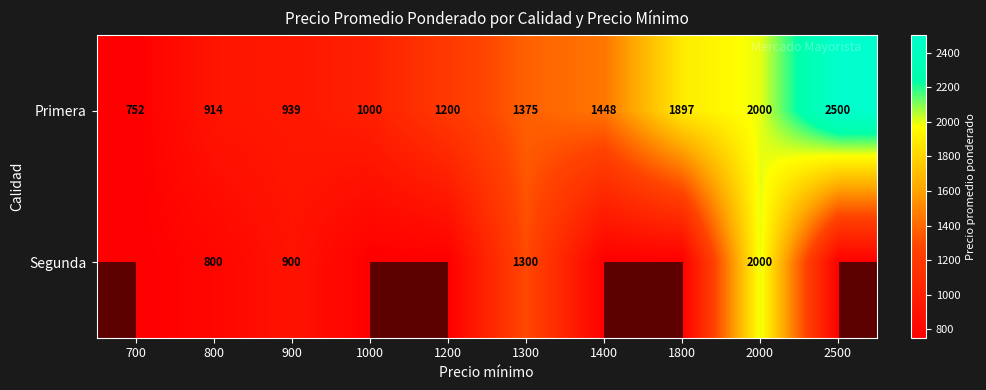

What is the spread (max minus min) of values at 2500?

1748